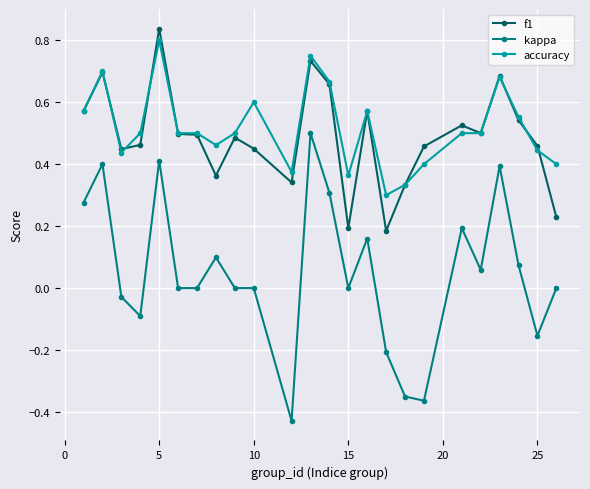

True or false: f1 has more than 0 interior local peaks.

True